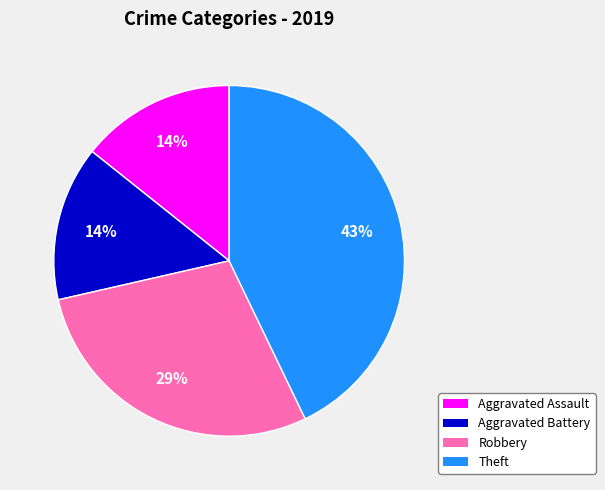

Approximately how many times larger is the value at Robbery compared to Theft?

0.7